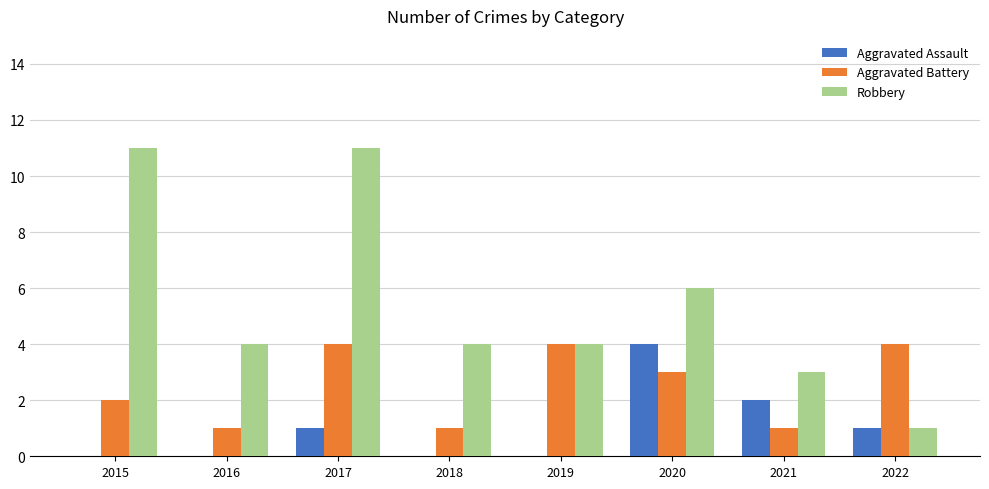

Is the value of Aggravated Assault at 2016 greater than the value of Robbery at 2017?

No